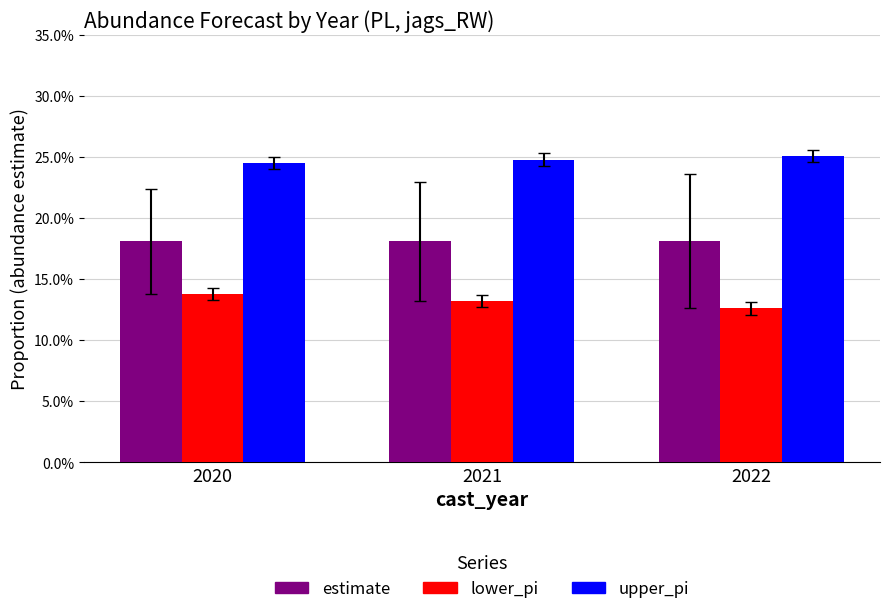

The lower_pi series shows 0.0 at 2021. True or false?

False